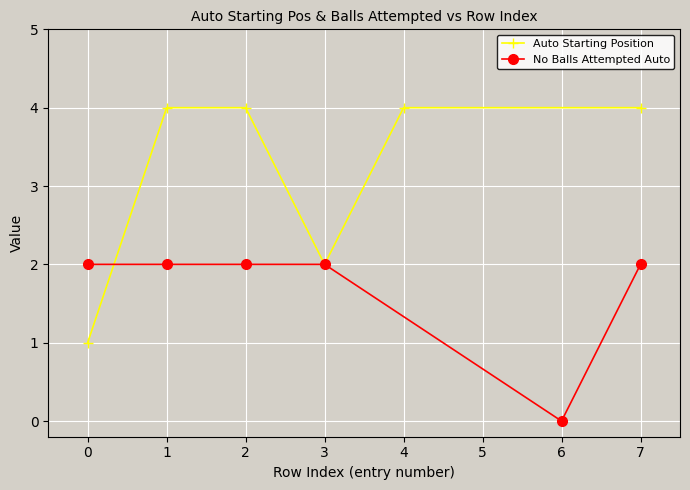

After their last crossing, which series has the higher values: No Balls Attempted Auto or Auto Starting Position?

Auto Starting Position